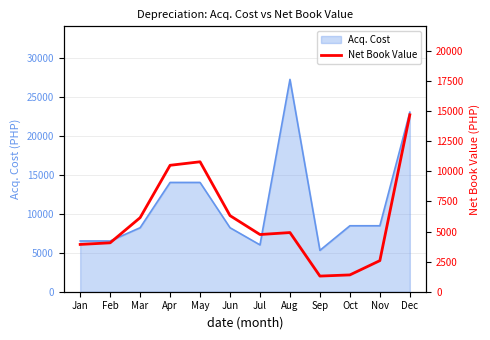

What is the highest value of the Acq. Cost series?

27200